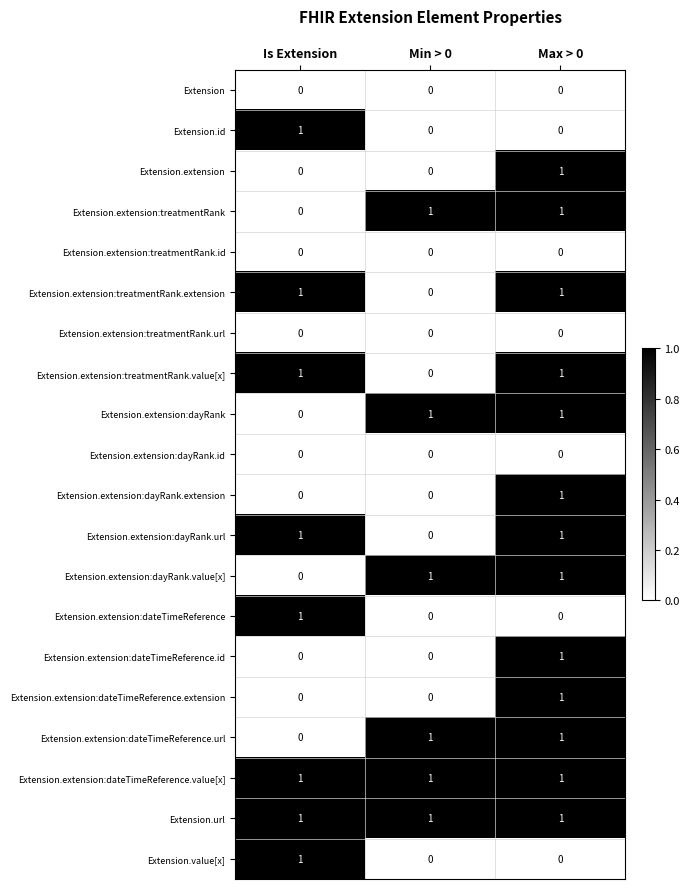

Is it true that Extension.extension:dayRank.url equals 2 at Max > 0?

False